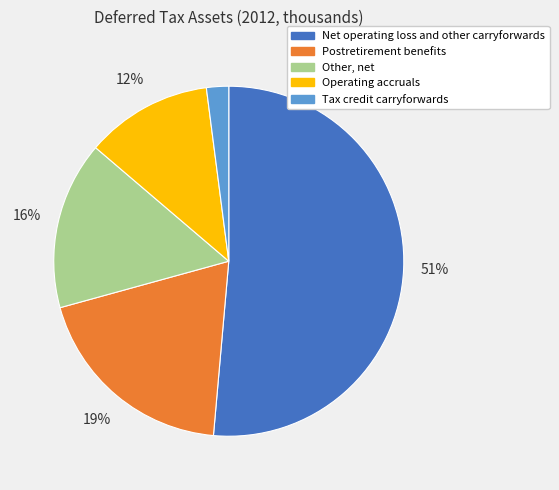

What is the largest slice in the pie chart?

Net operating loss and other carryforwards